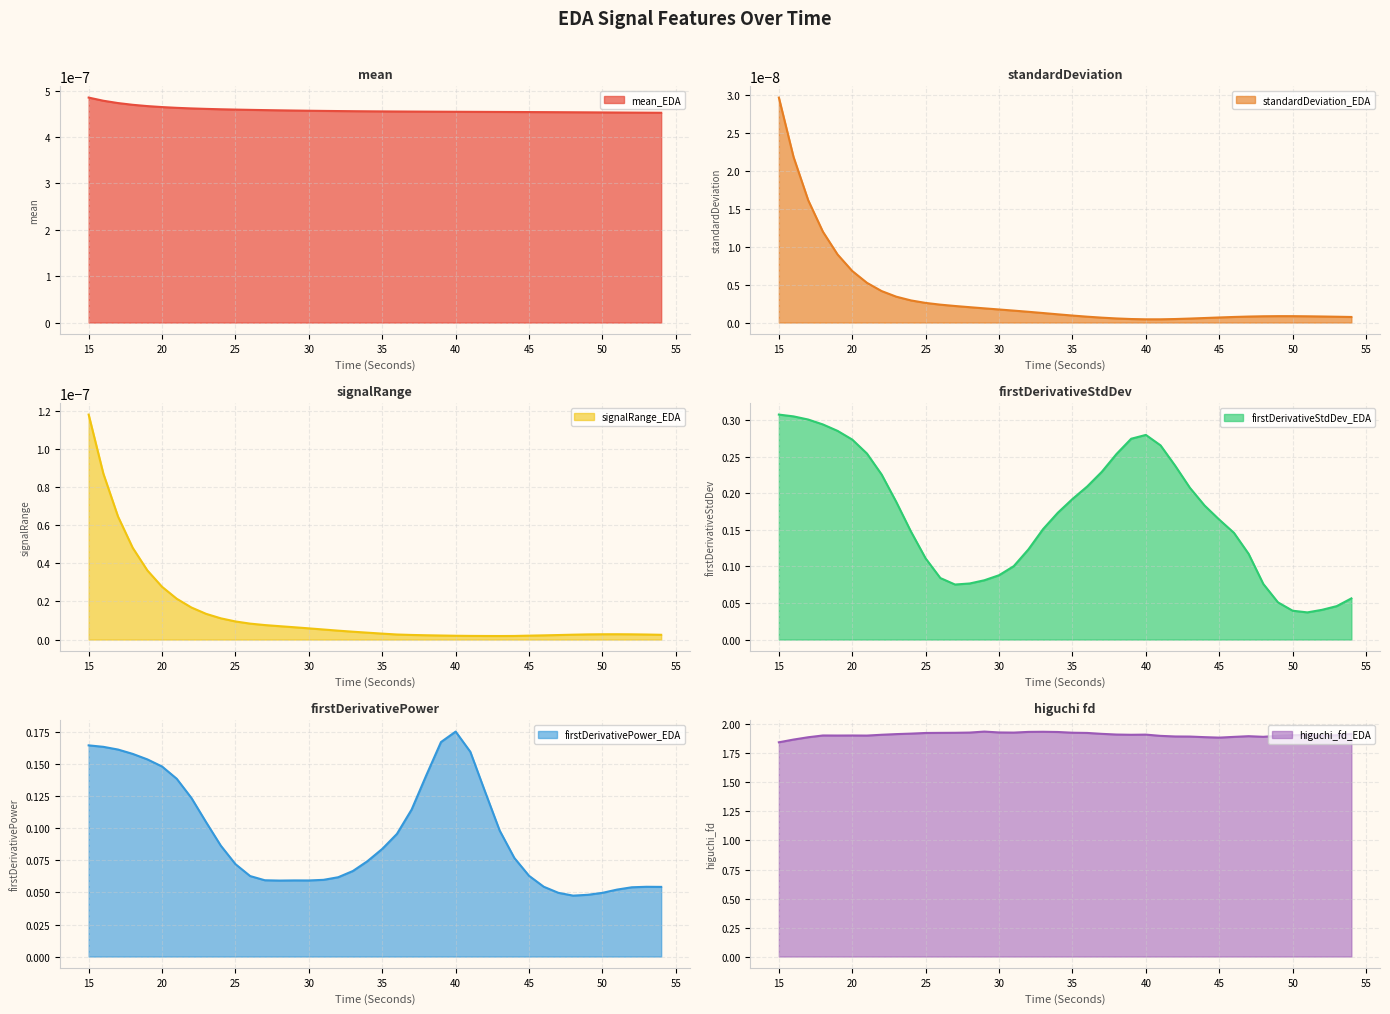

At which label does firstDerivativePower_EDA reach its peak?

40